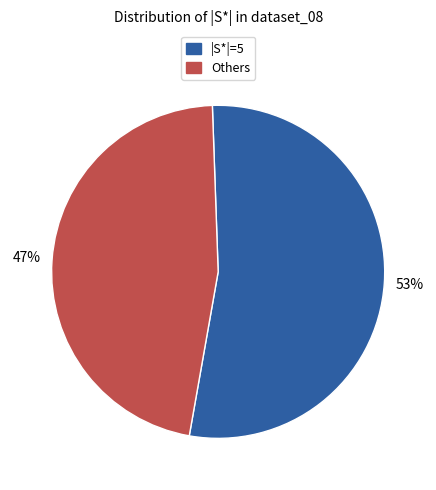

Count the number of slices in the pie.

2